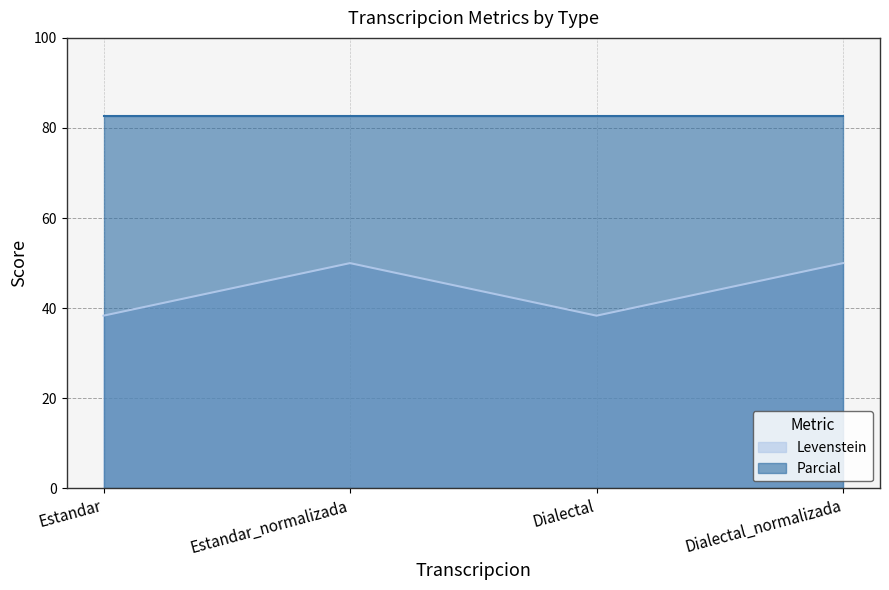

Reading left to right, extract all data points from this chart.

Estandar=38.3	Estandar_normalizada=50.0	Dialectal=38.3	Dialectal_normalizada=50.0